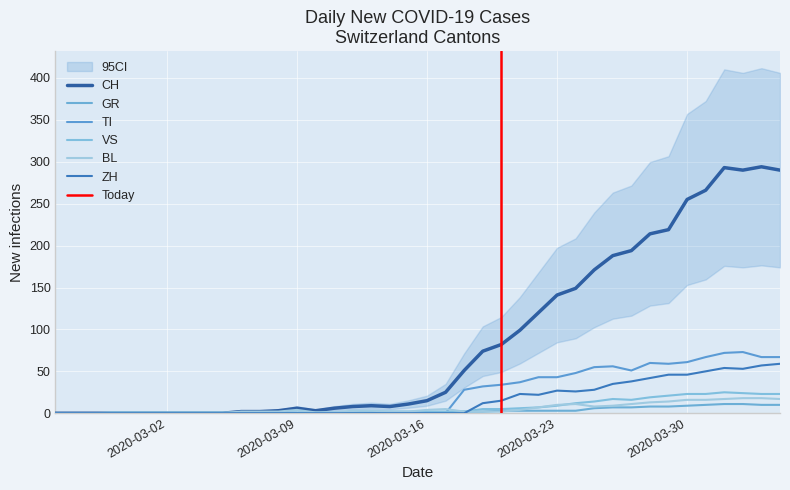

True or false: ZH and CH cross at least once.

False